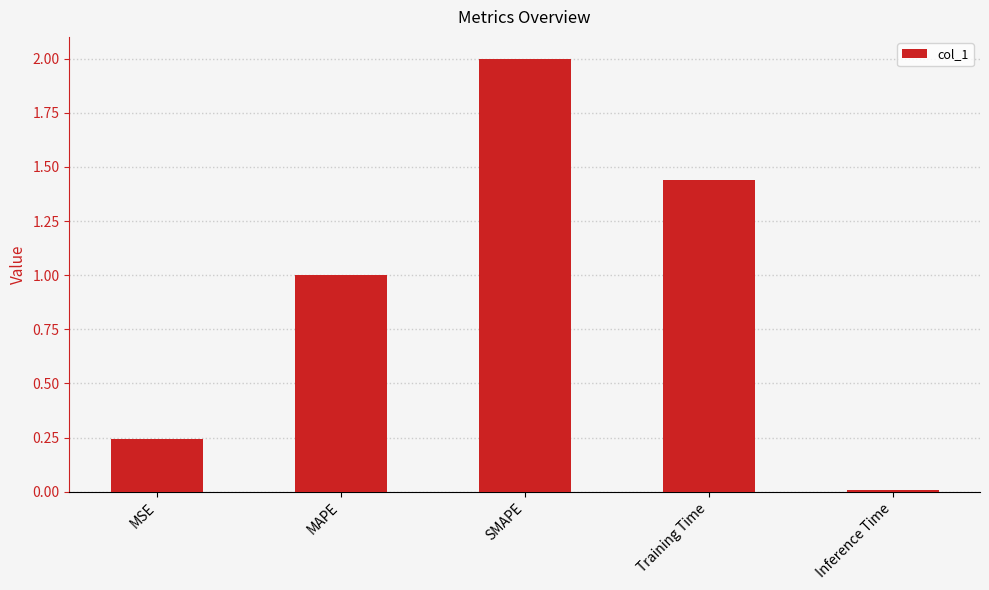

Does the chart contain stacked bars?

No